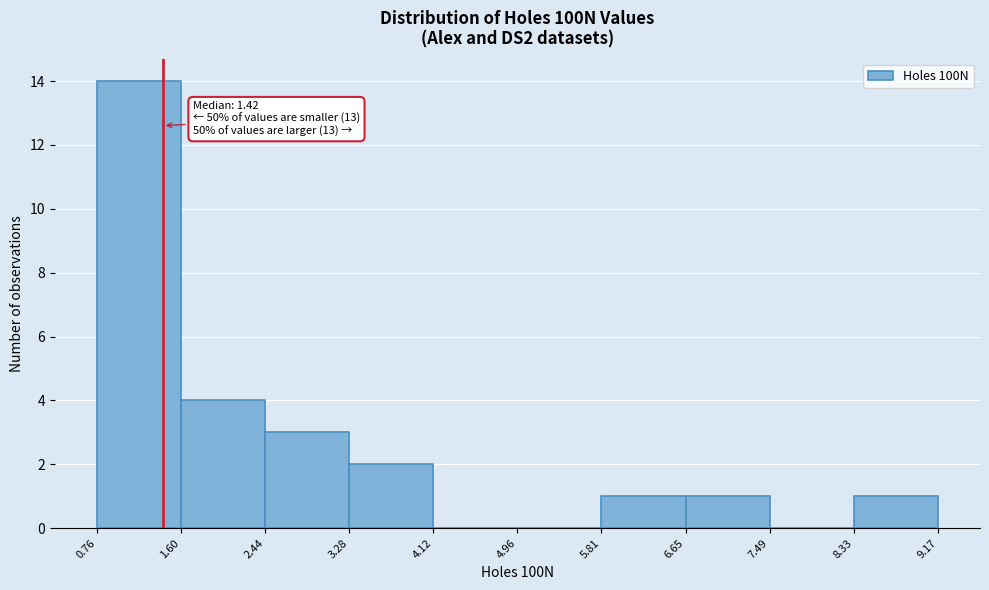

Which range on the x-axis has the tallest bar?

0.76 to 1.60